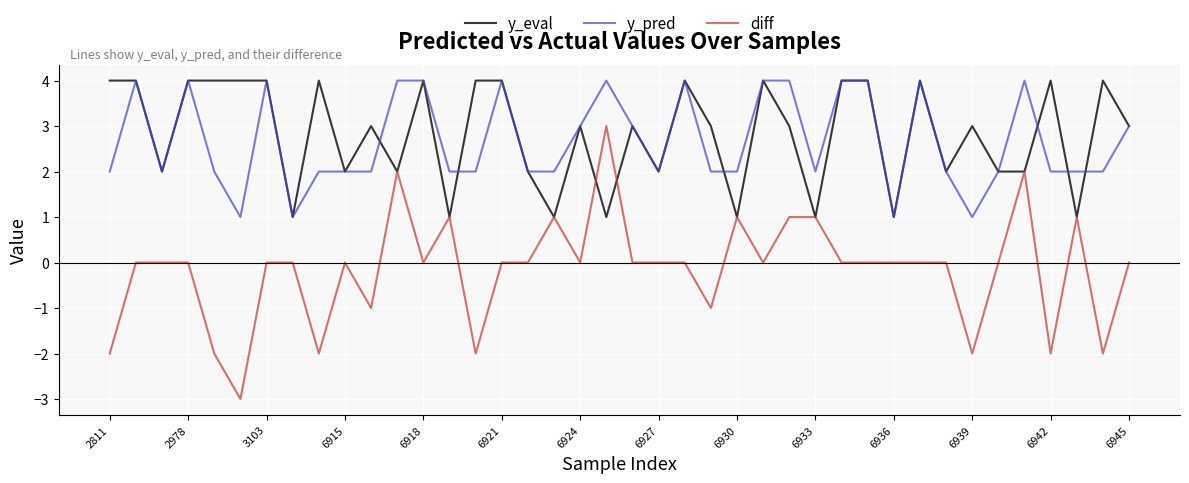

Which series has the largest range (max minus min)?

diff